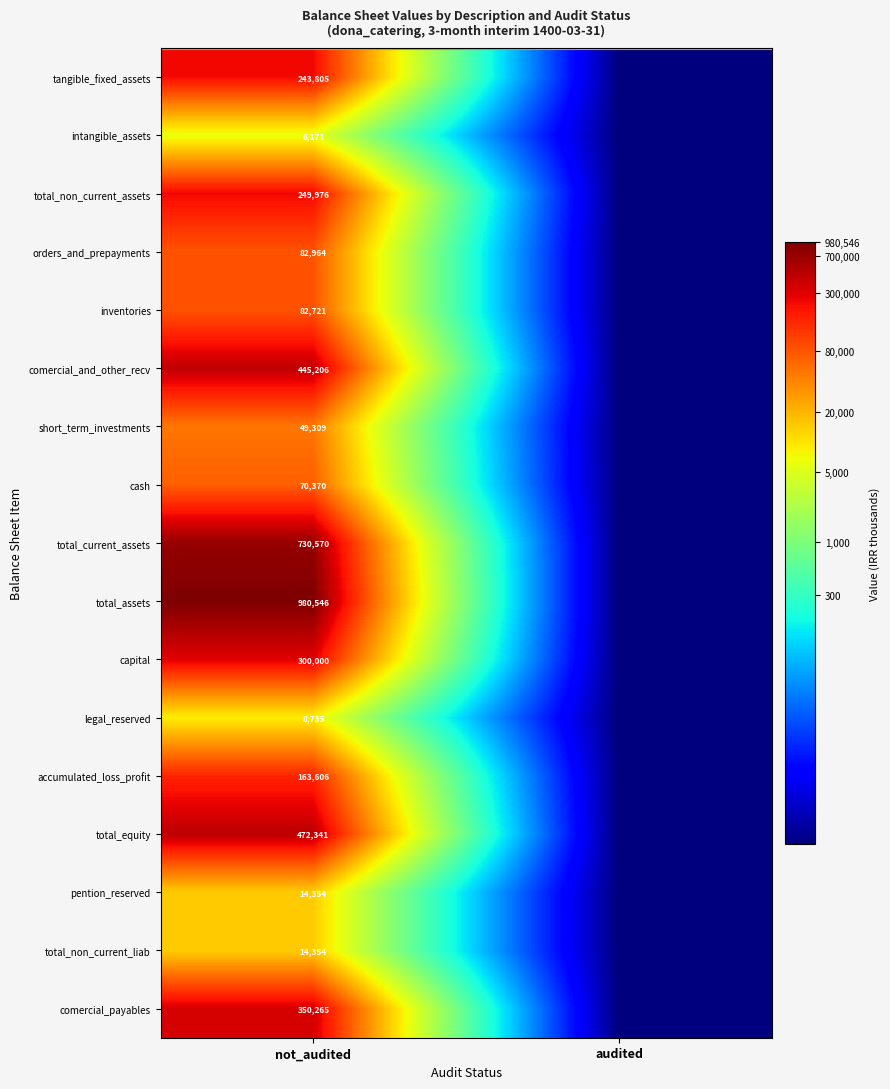

What is the total value across all series at not_audited?

4265293